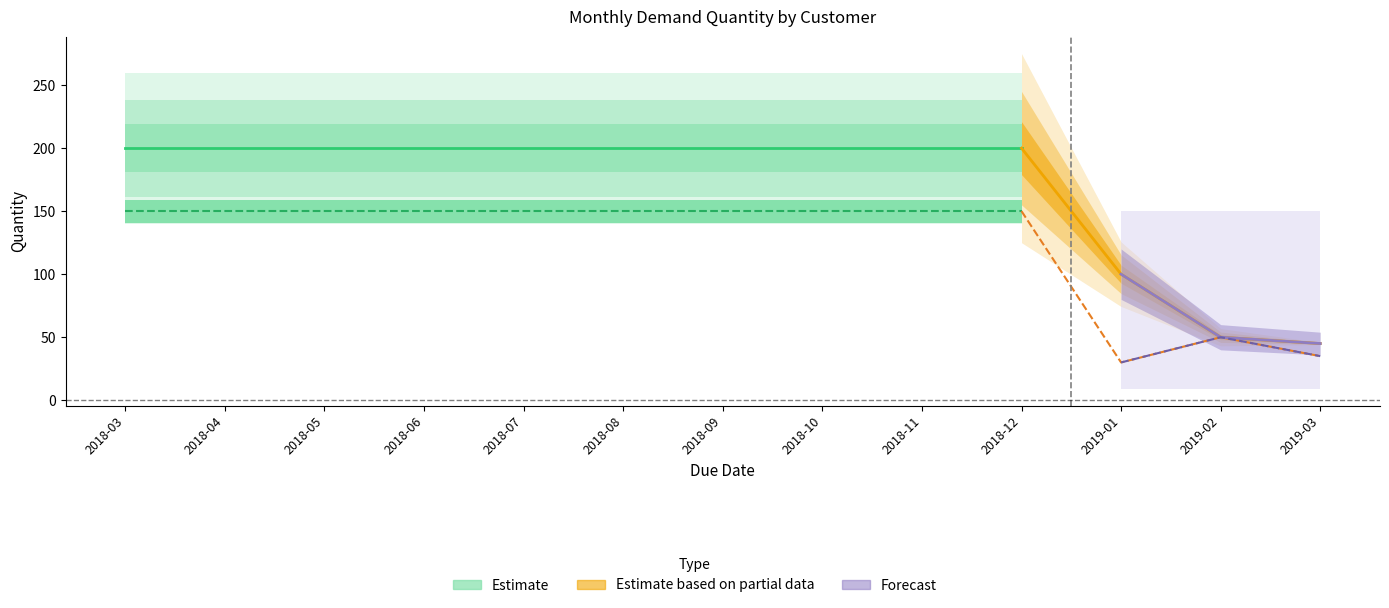

What is the difference between the maximum and second lowest values in the customer 2 series?

115